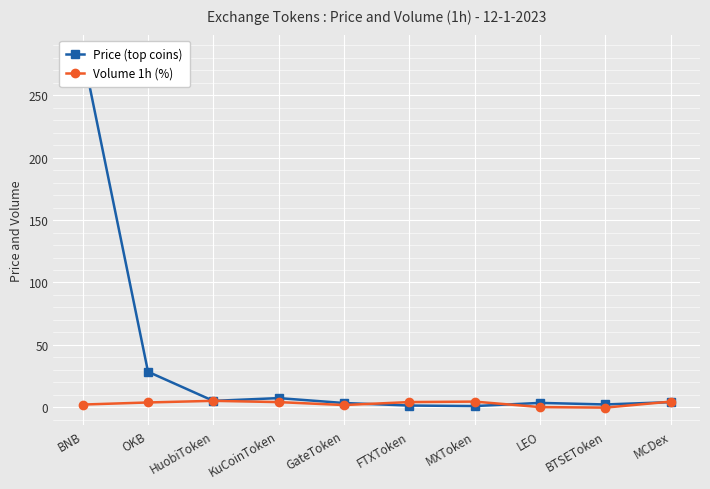

In Volume 1h (%), how many points are lower than both neighbors (excluding endpoints)?

2